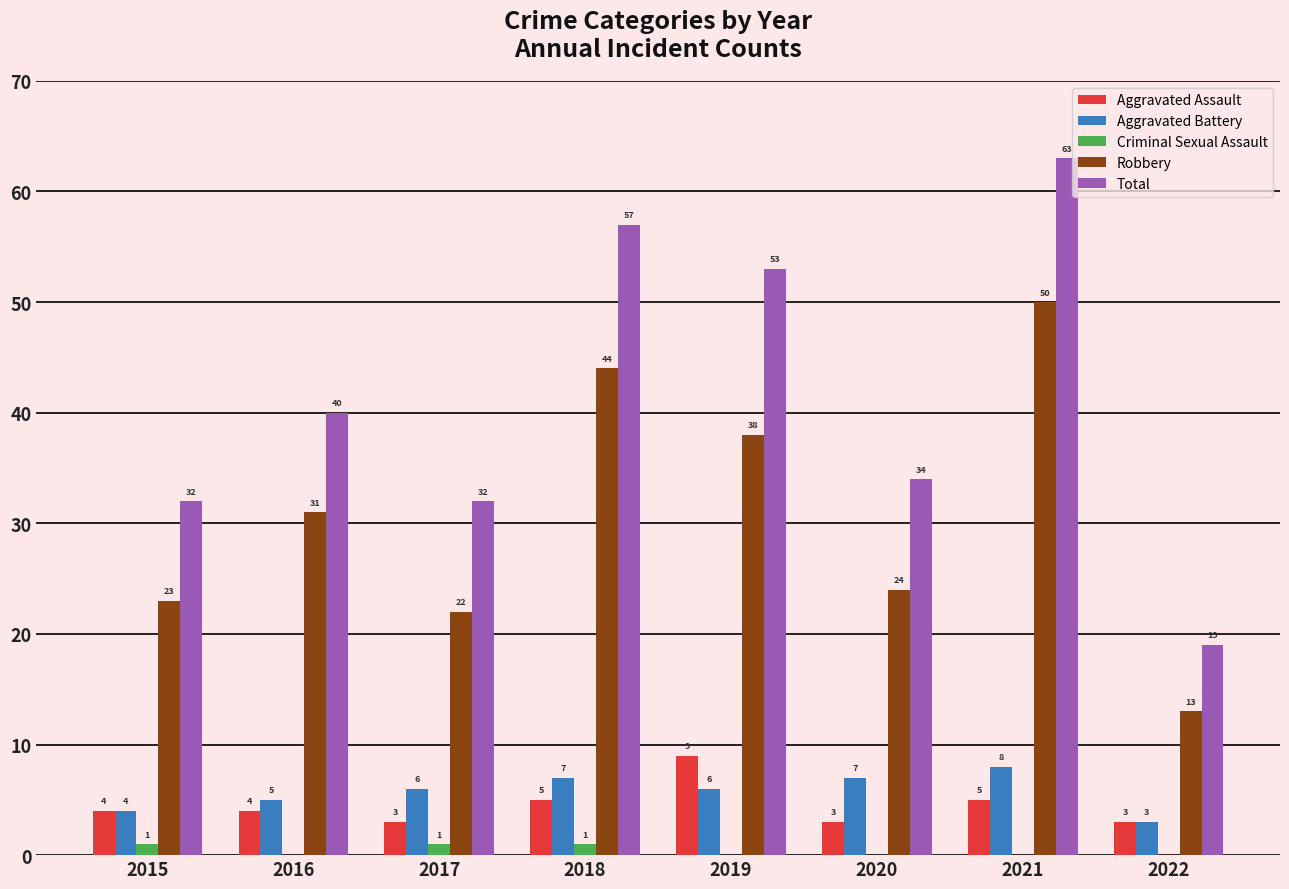

Reading left to right, transcribe all the data shown in this chart.

Aggravated Assault: 4	4	3	5	9	3	5	3
Aggravated Battery: 4	5	6	7	6	7	8	3
Criminal Sexual Assault: 1	0	1	1	0	0	0	0
Robbery: 23	31	22	44	38	24	50	13
Total: 32	40	32	57	53	34	63	19